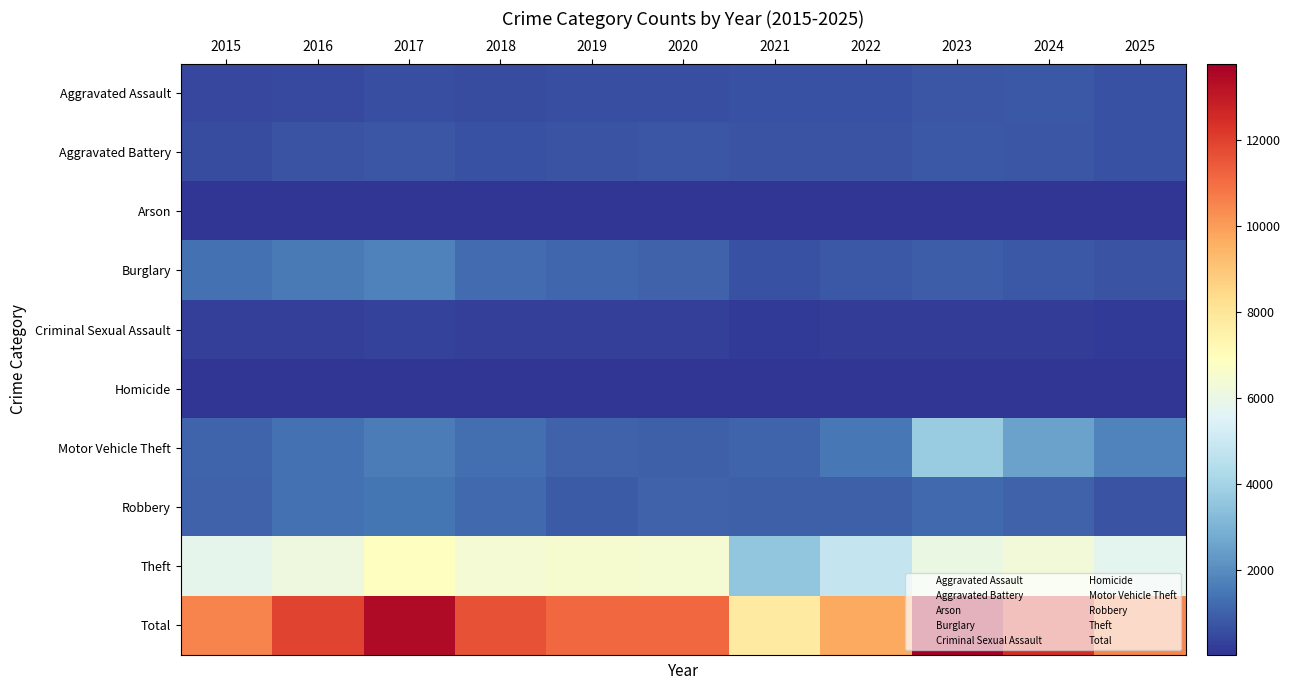

What is the spread (max minus min) of values at 2021?

7749